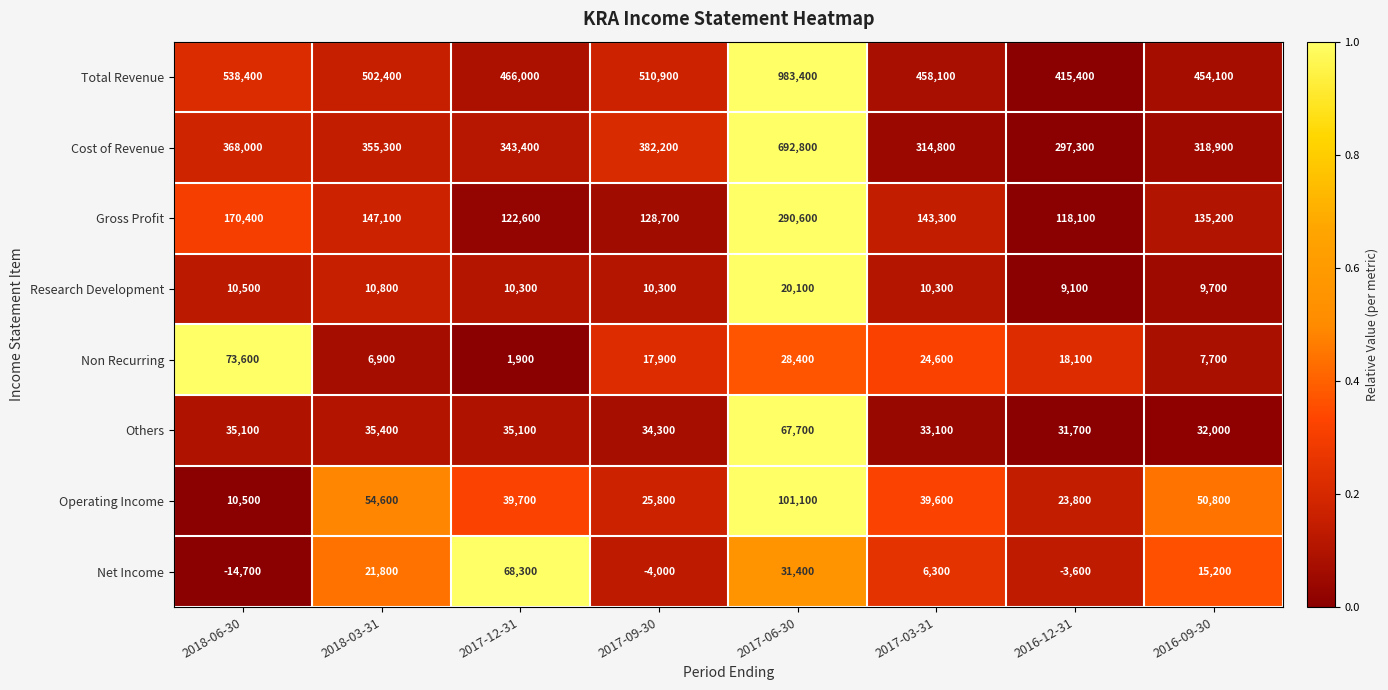

How many categories are shown in the chart?

8